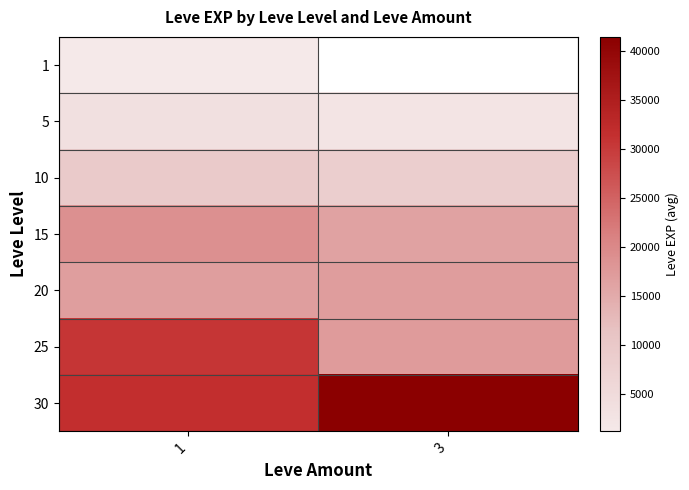

At how many categories does at least one series exceed 30496?

2